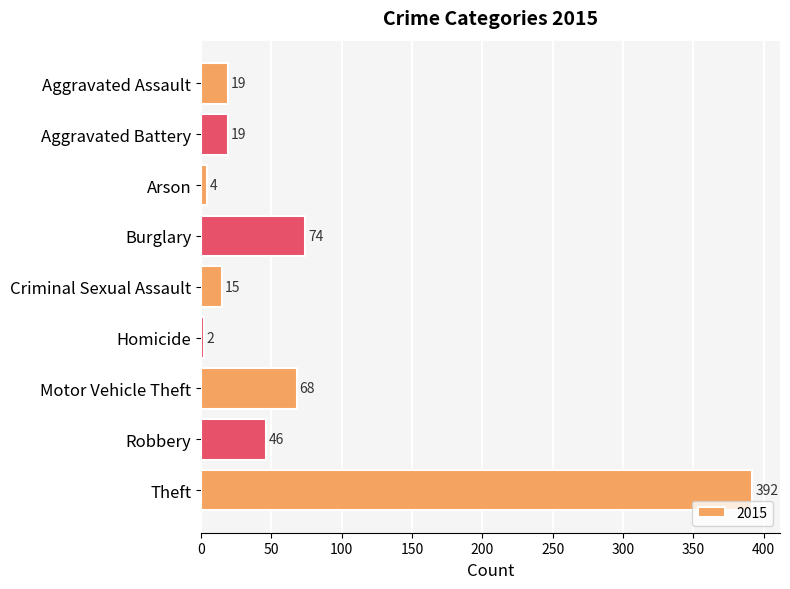

What is the label of the 9th bar from the top?

Theft